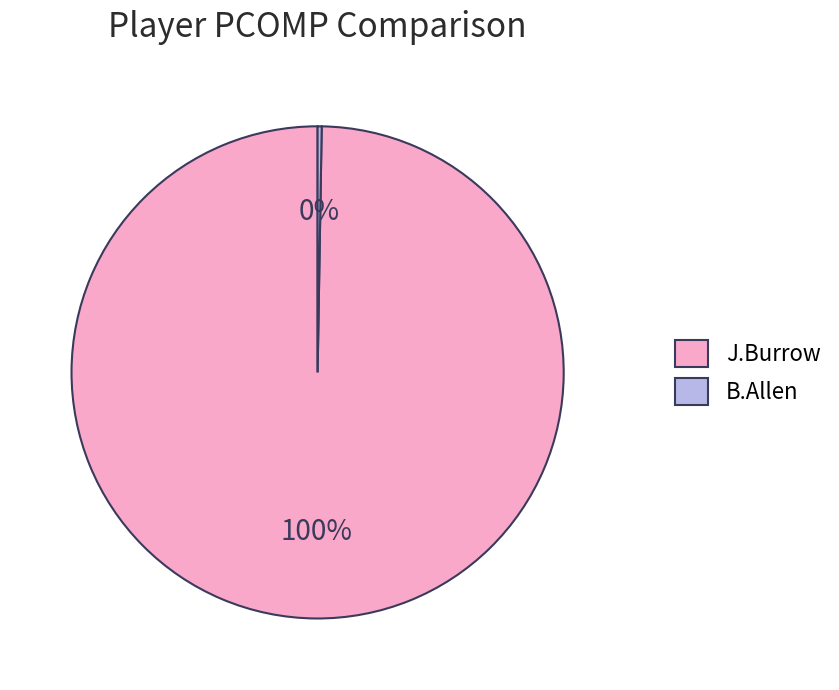

True or false: J.Burrow accounts for 100% of the total.

True